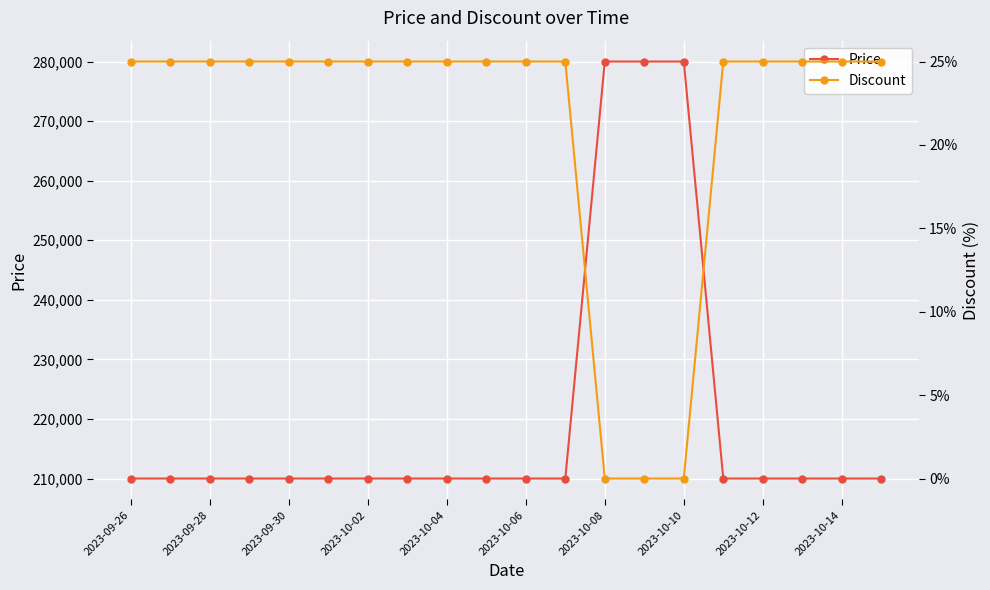

What is the difference between the highest and lowest values at 19?

209975